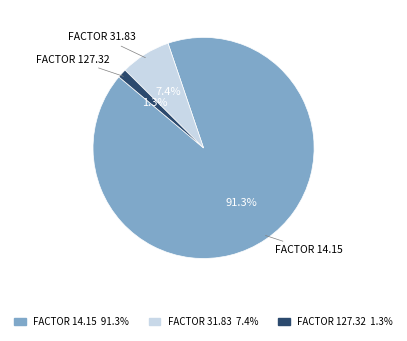

Does any single category account for the majority?

Yes